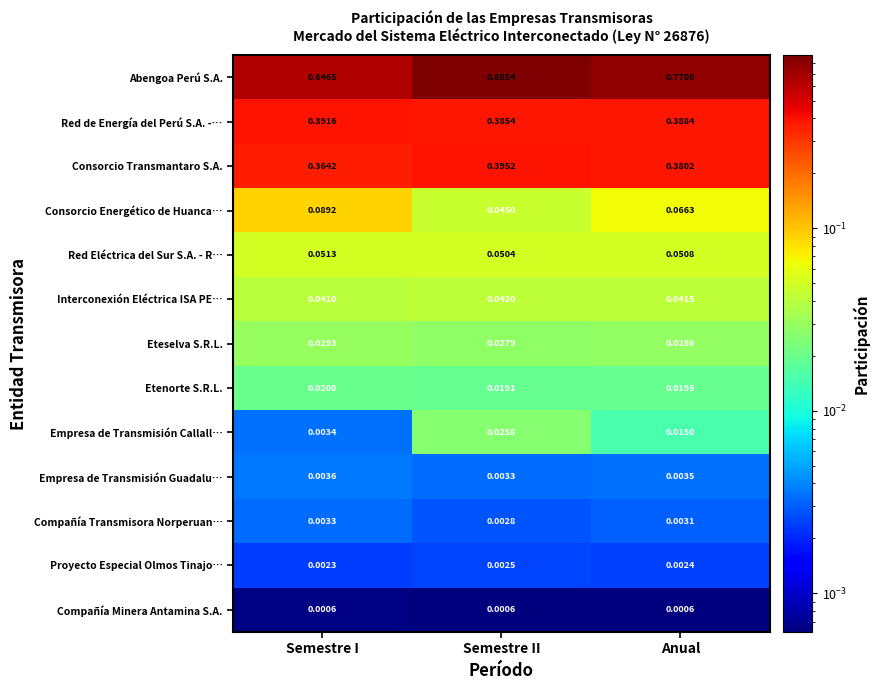

Between Semestre II and Anual, which series saw the biggest shift?

Abengoa Perú S.A.